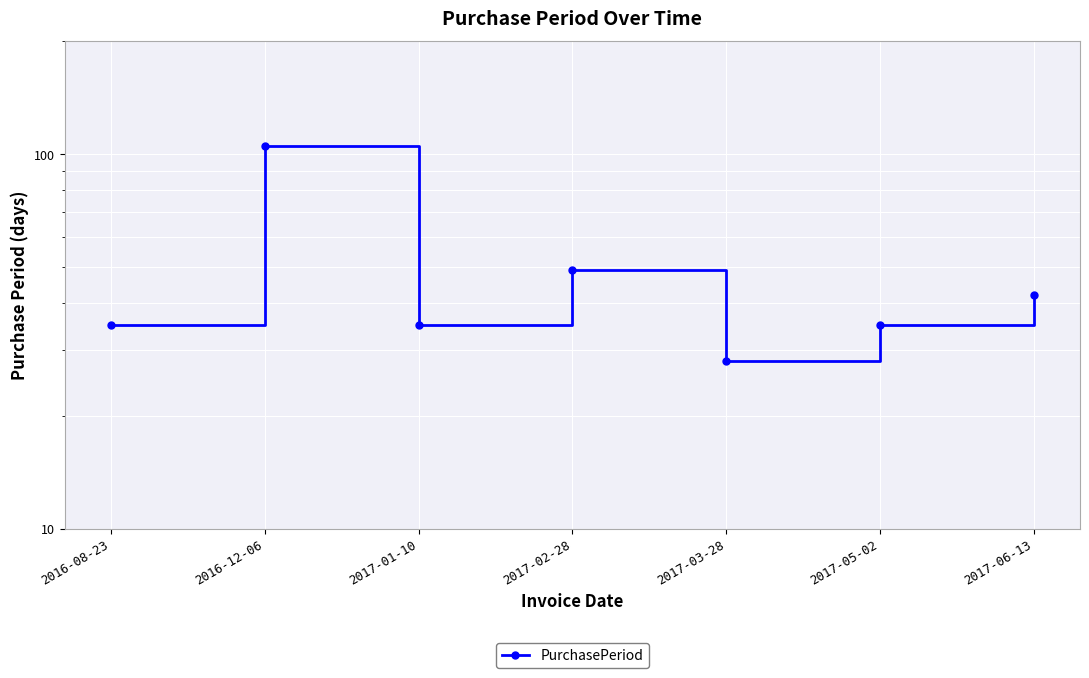

True or false: there are more than 2 points higher than both neighbors.

False